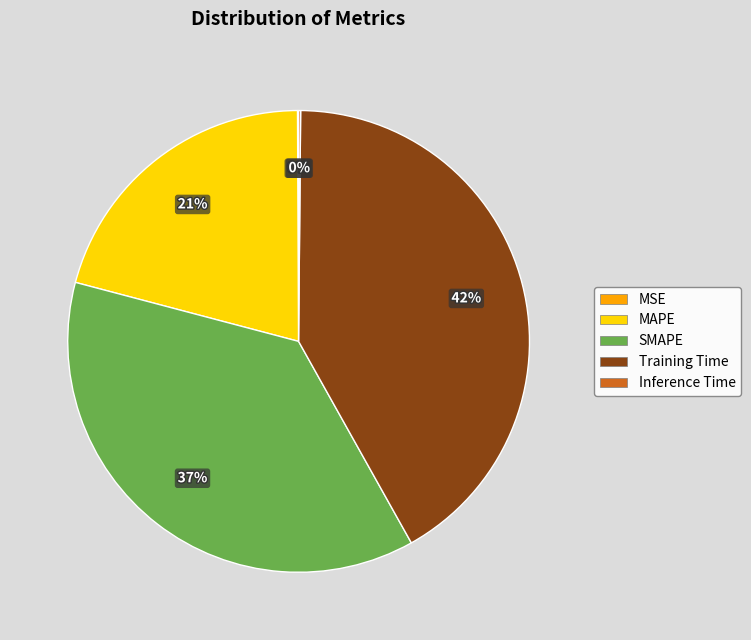

Which slice is the largest?

Training Time